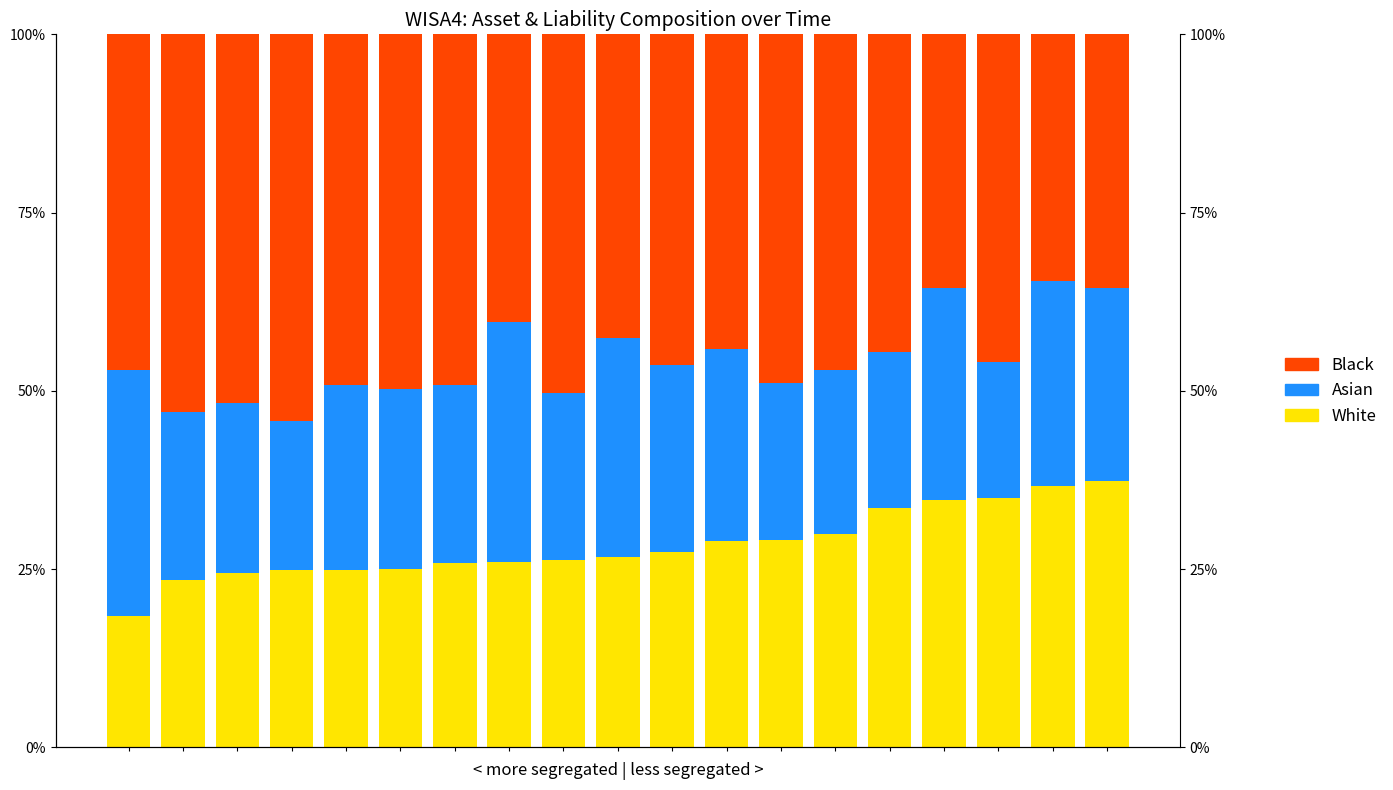

How many White values are between 0 and 1?

19